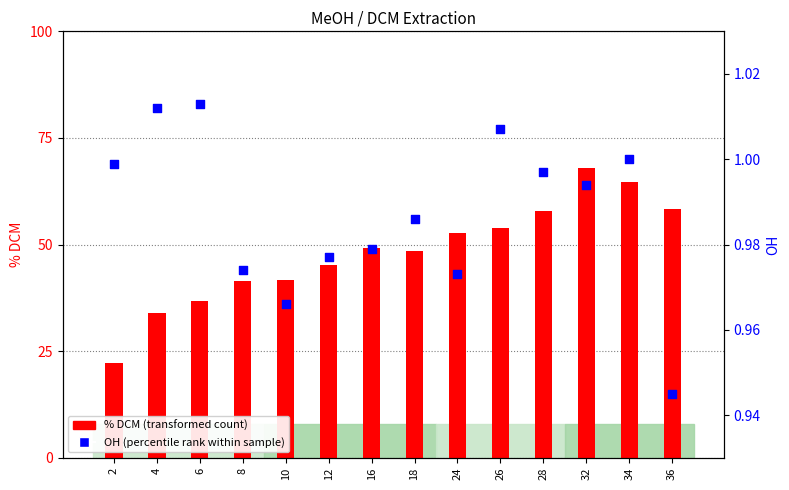

Which series has the largest total across all categories?

% DCM